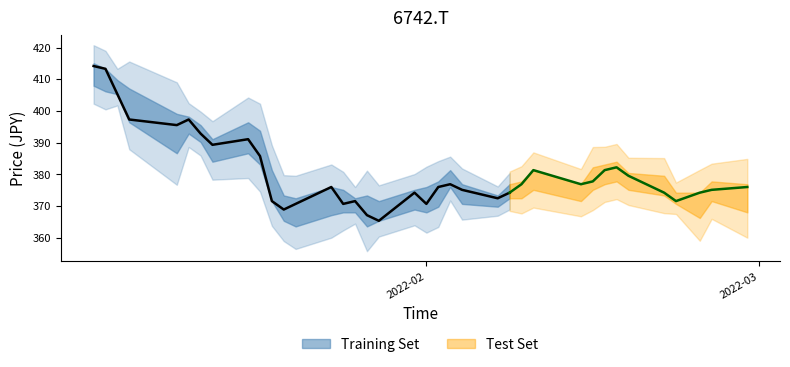

Reading left to right, transcribe all the data shown in this chart.

close: 414.2	413.3	405.3	397.3	395.6	397.3	392.9	389.4	391.1	385.8	371.6	368.9	370.7	376.1	370.7	371.6	367.2	365.4	374.3	370.7	376.1	376.9	375.2	372.5	374.3	376.9	381.4	376.9	377.8	381.4	382.3	379.6	374.3	371.6	374.3	375.2	376.1
high: 415.1	413.3	409.8	407.1	399.1	398.2	395.6	391.1	396.4	393.8	381.4	373.4	372.5	376.1	375.2	372.5	373.4	371.6	375.2	376.1	377.8	381.4	376.9	373.4	376.9	377.8	381.4	376.9	382.3	383.1	384.0	380.5	379.6	374.3	374.3	377.8	376.9
low: 408.0	406.2	405.3	396.4	386.7	392.9	390.2	384.0	386.7	383.1	371.6	365.4	363.6	367.2	368.1	368.1	363.6	365.4	368.9	368.1	369.8	376.1	370.7	369.8	372.5	372.5	375.2	371.6	375.2	376.9	377.8	375.2	373.4	370.7	366.3	371.6	368.1